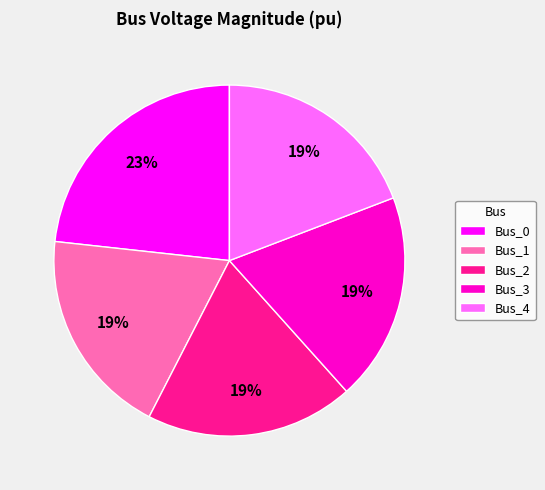

How many segments does this pie chart have?

5